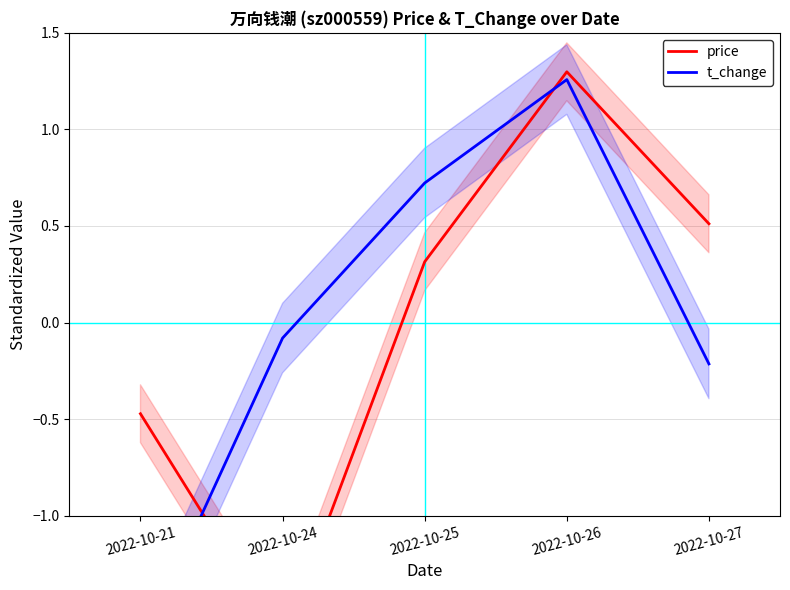

Between which two adjacent categories do t_change and price first intersect?

2022-10-21 and 2022-10-24